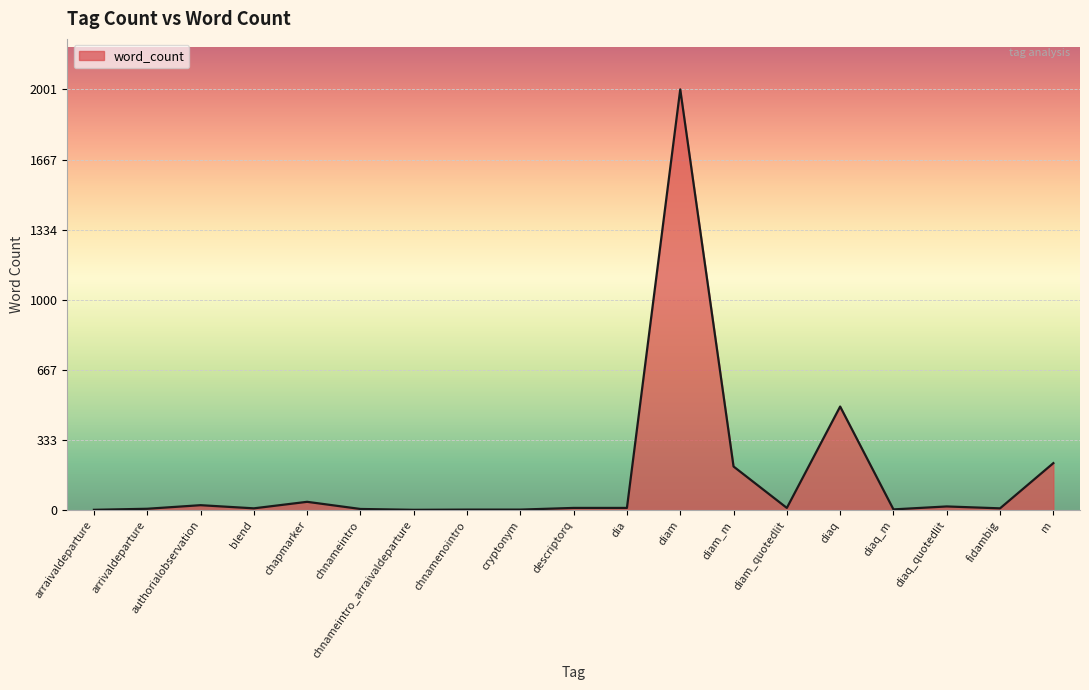

What is the maximum value shown in the chart?

2001